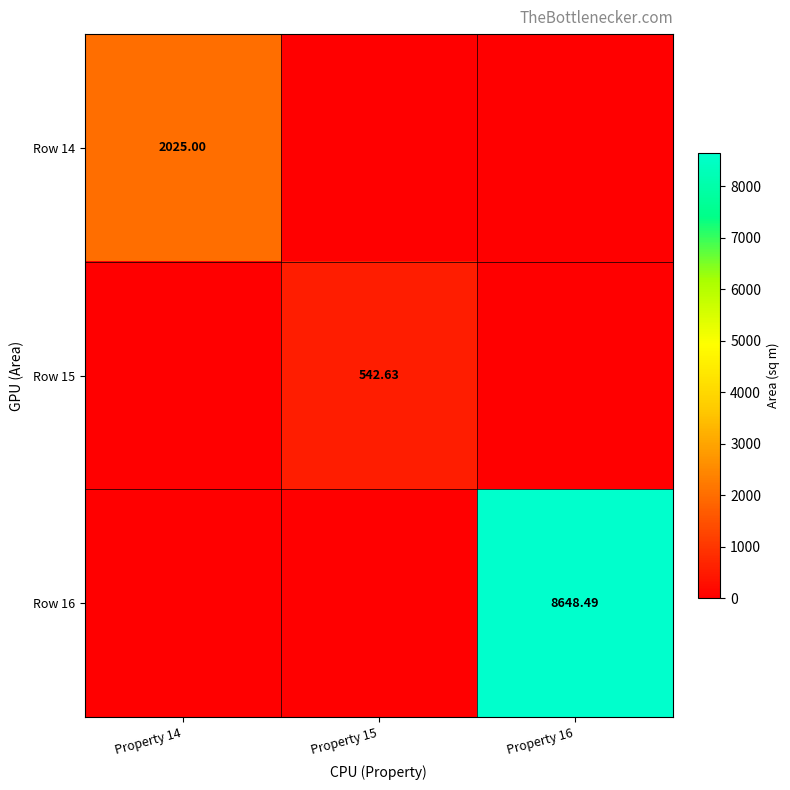

What value does the Row 15 series have at Property 15?

542.6